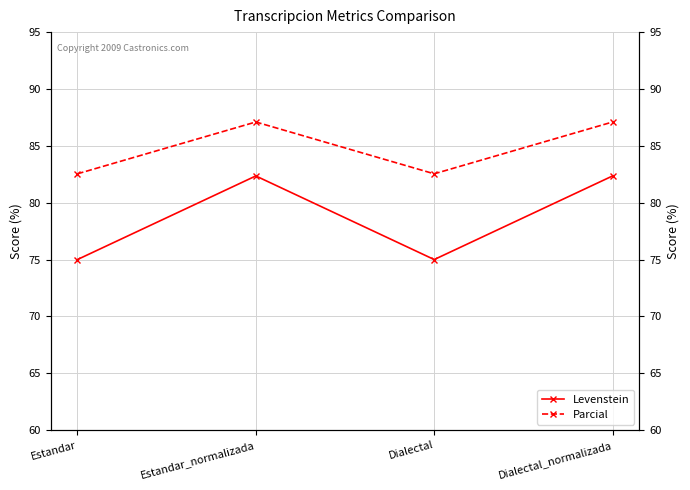

What is the label of the 2nd point from the left?

Estandar_normalizada